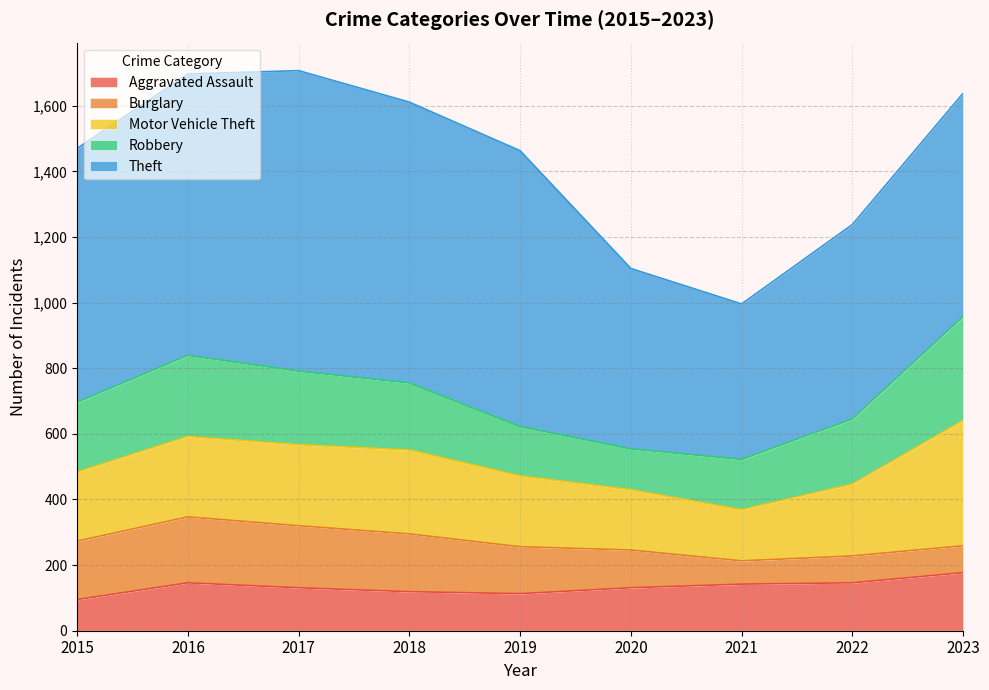

Rank the categories by Robbery value from lowest to highest.

2020, 2019, 2021, 2022, 2018, 2015, 2017, 2016, 2023